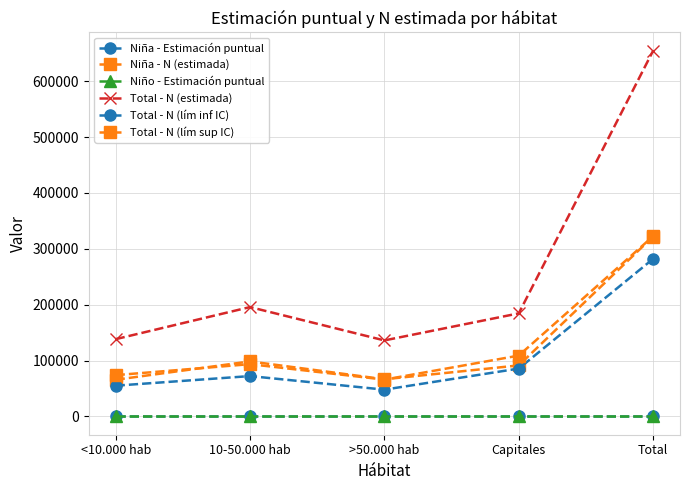

How many lines are shown in the chart?

6